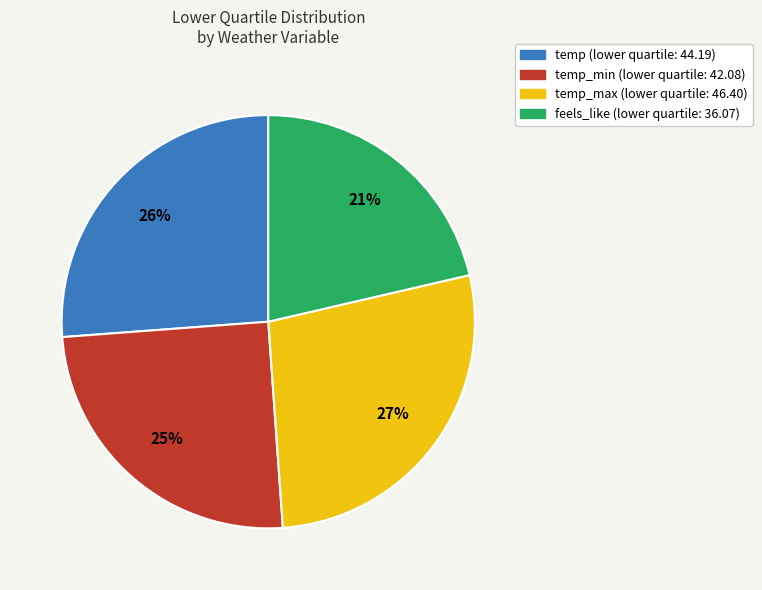

Is there a majority slice in this chart?

No